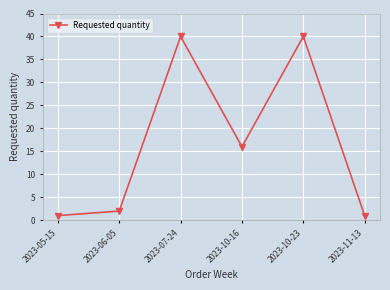

What is the average value?

17